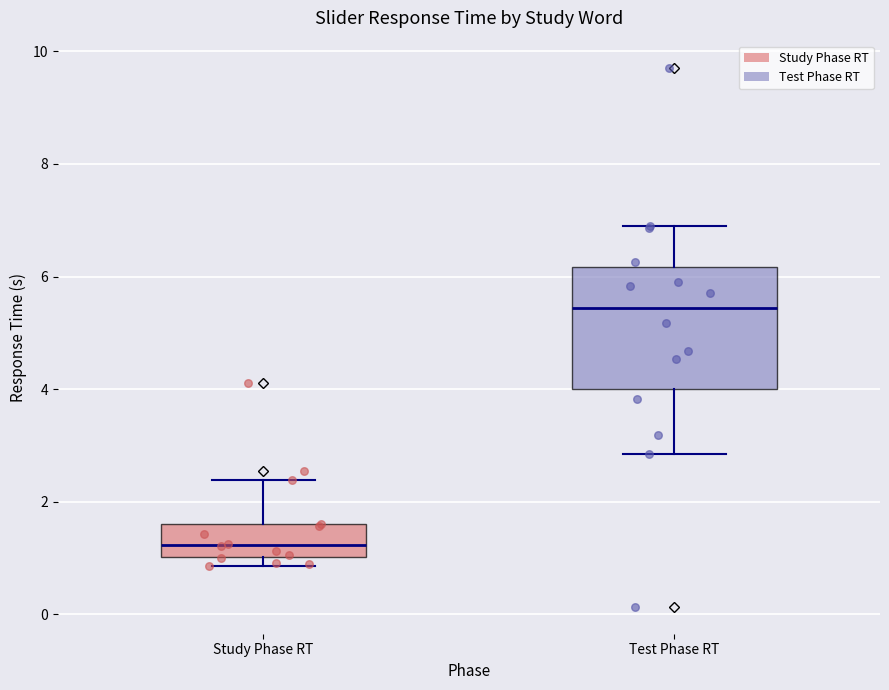

Which box has the highest median line?

Test Phase RT